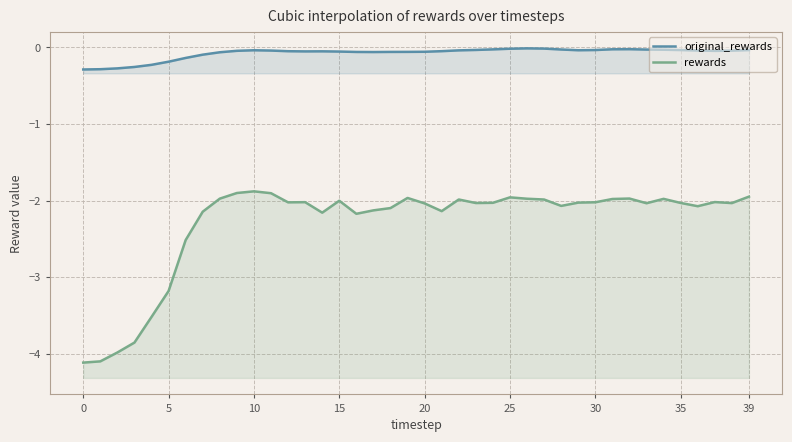

What are all the series names shown in the legend?

original_rewards, rewards